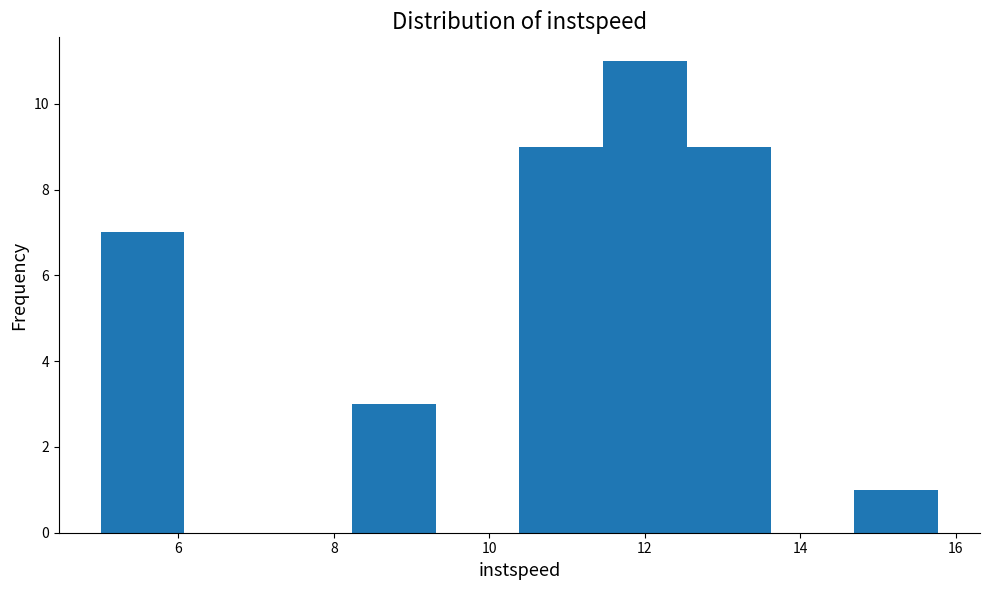

Which range on the x-axis has the tallest bar?

11.4 to 12.6